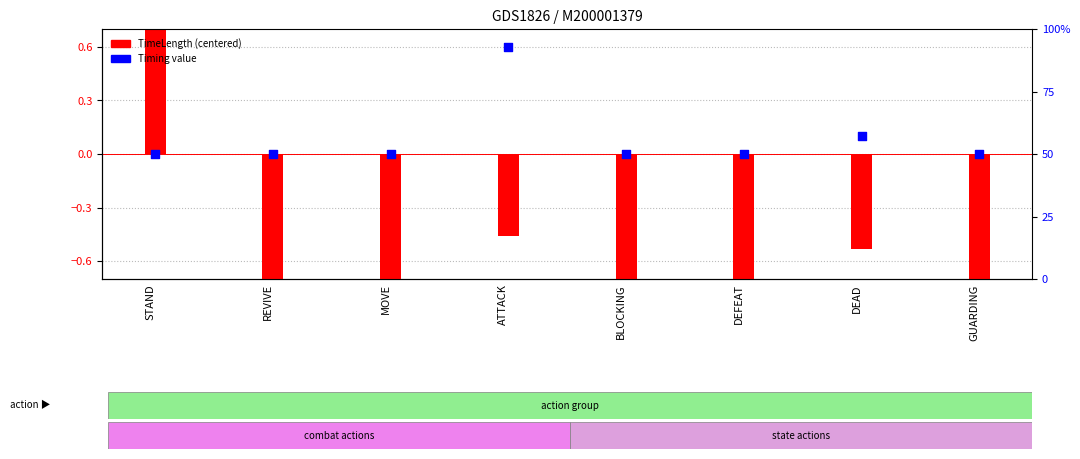

At which category is the sum across all series the highest?

STAND